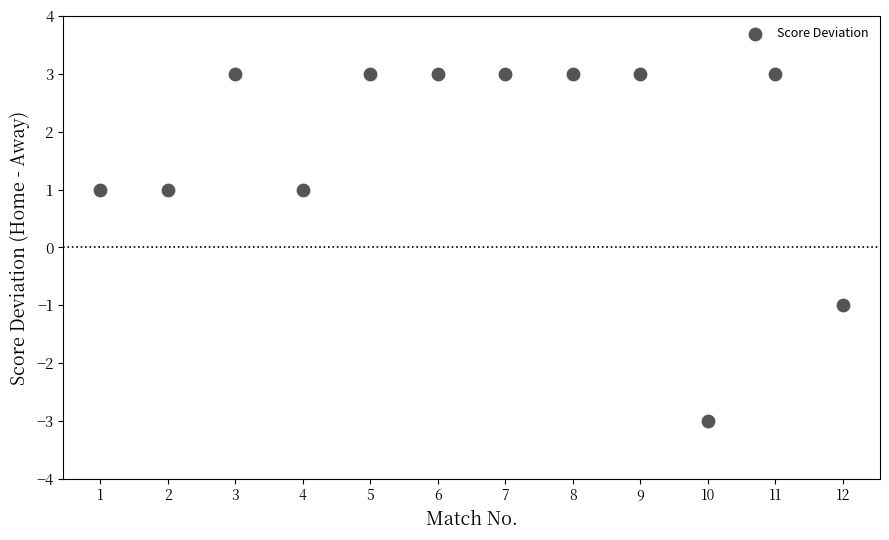

What is the average X value?

6